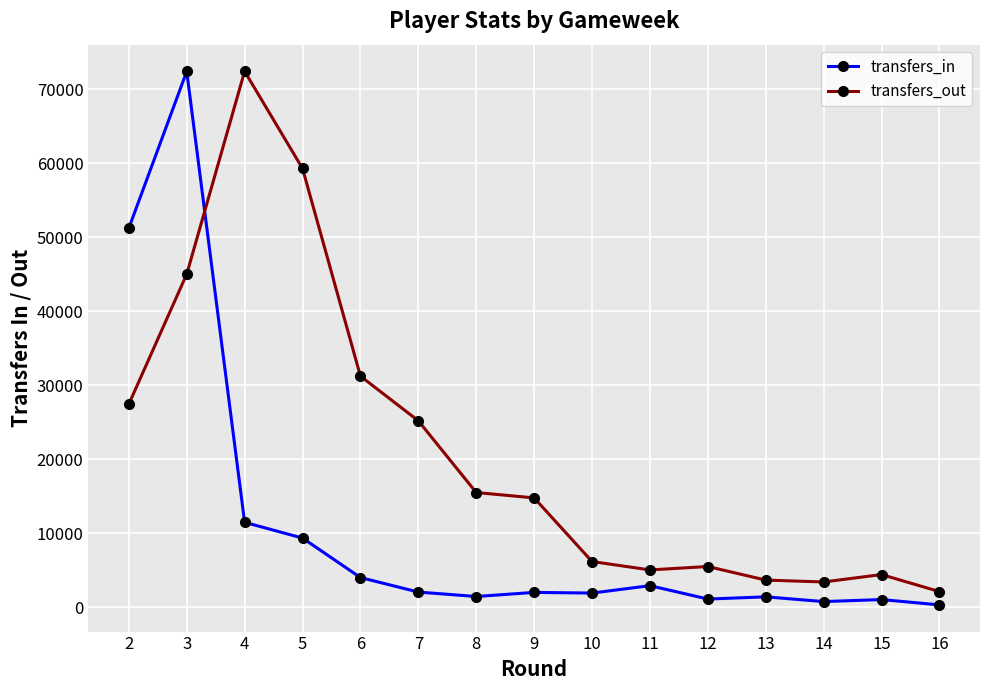

True or false: transfers_out has a value of 6182 at 10.

True